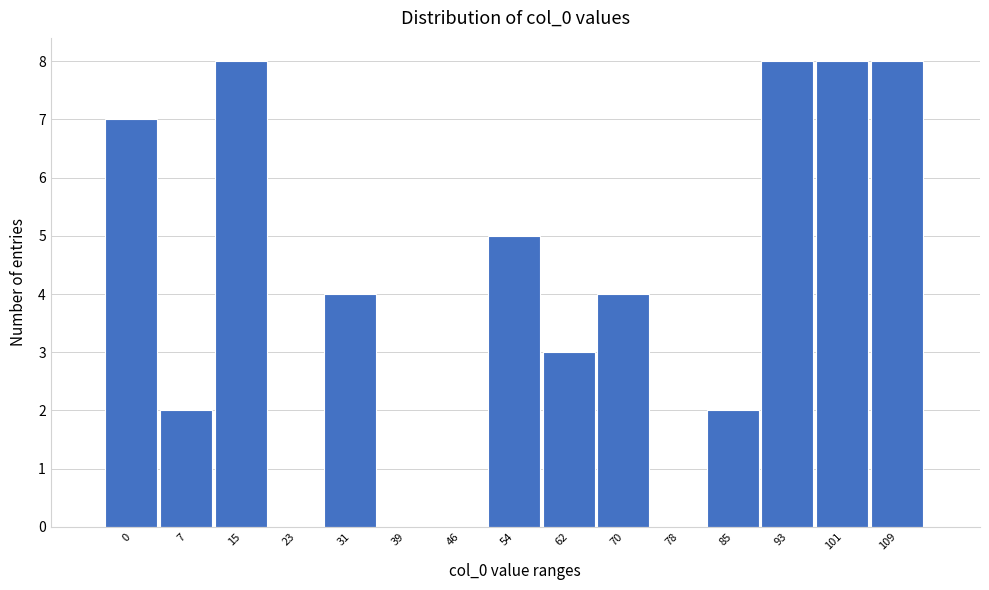

Reading right to left, list all the values displayed in this chart.

109=8	101=8	93=8	85=2	78=0	70=4	62=3	54=5	46=0	39=0	31=4	23=0	15=8	7=2	0=7